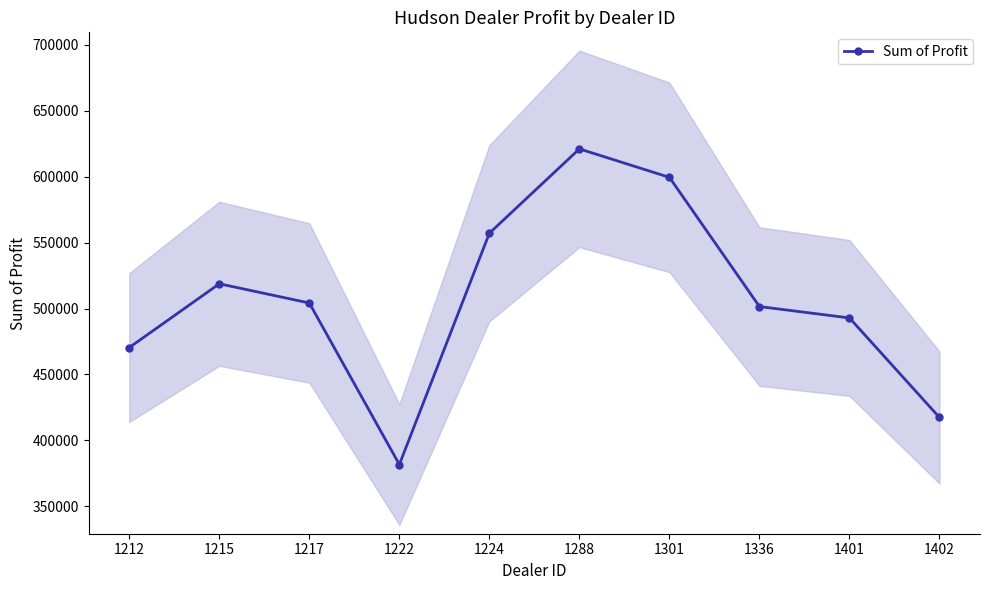

Approximately how many times larger is the value at 1401 compared to 1217?

1.0